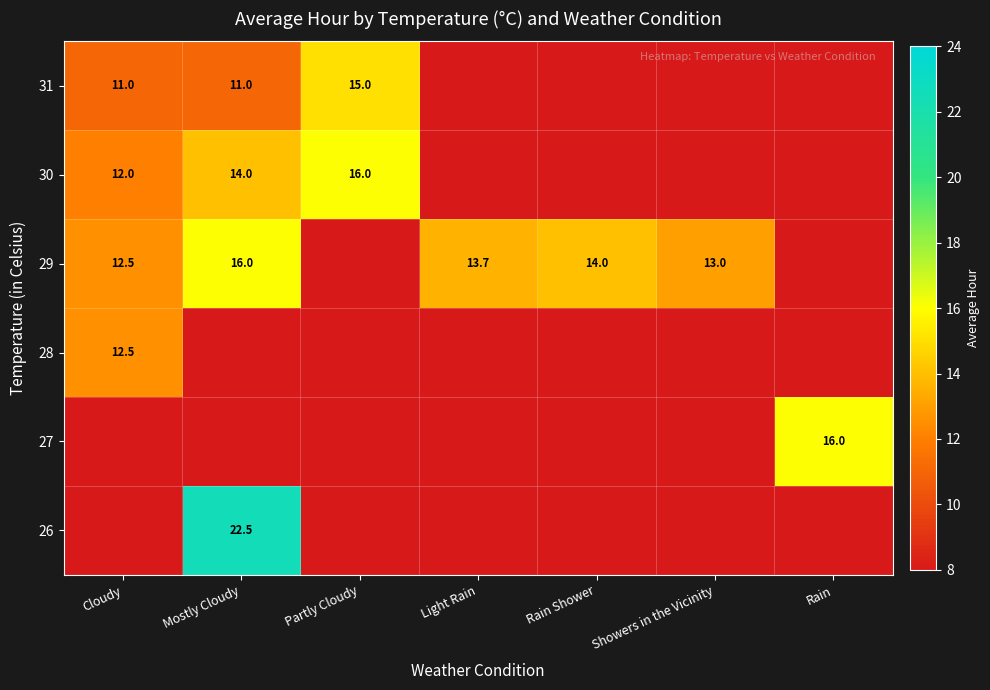

What is the spread (max minus min) of values at Light Rain?

13.7